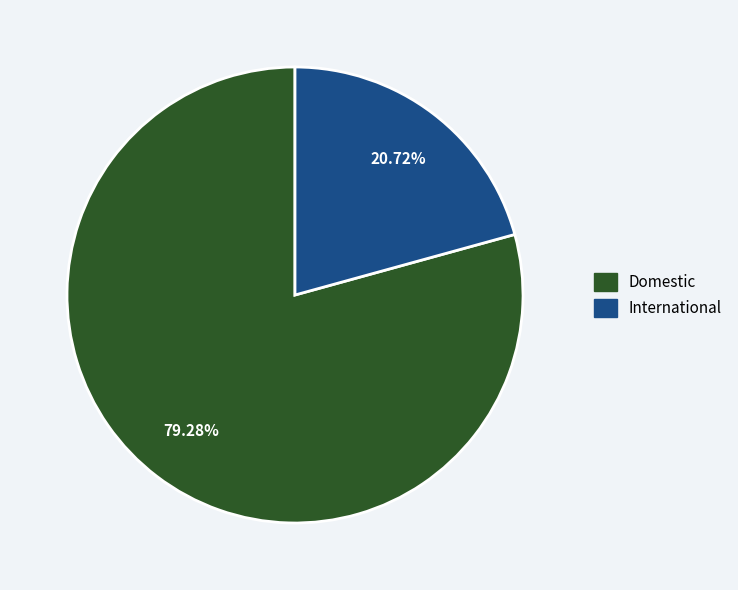

Combined, do Domestic and International account for over 50%?

Yes